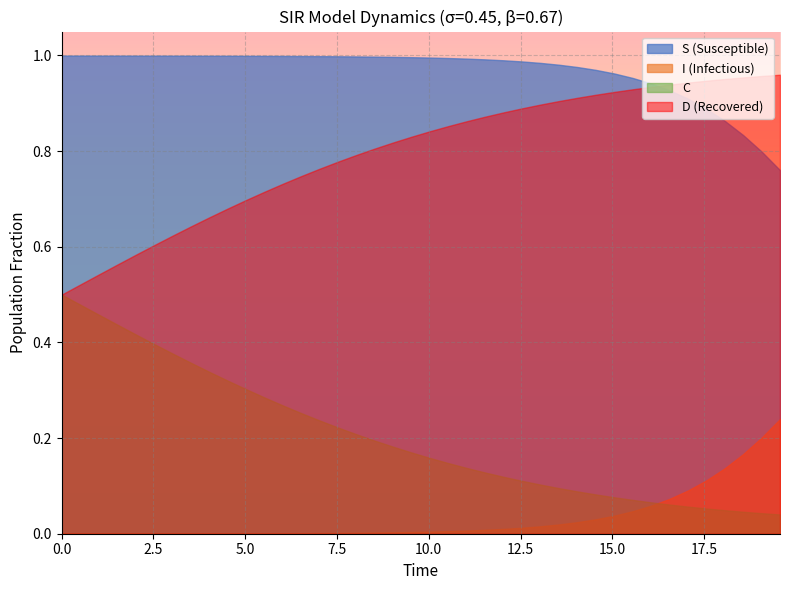

Which series has the largest total across all categories?

S (Susceptible)